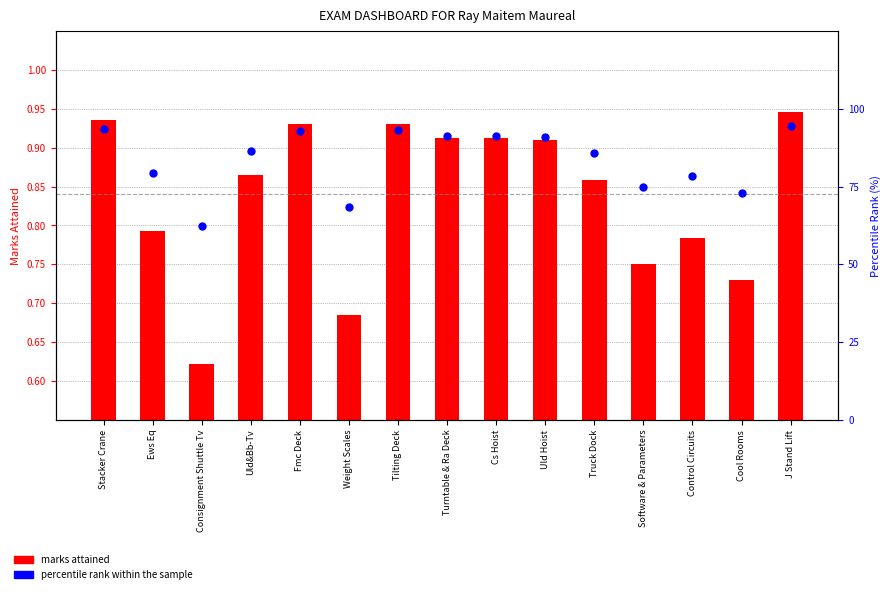

What is the total value across all series at Control Circuits?

78.6